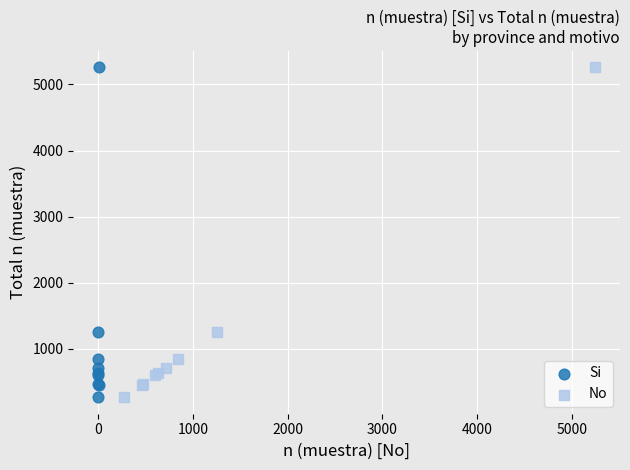

What are all the series names shown in the legend?

Si, No